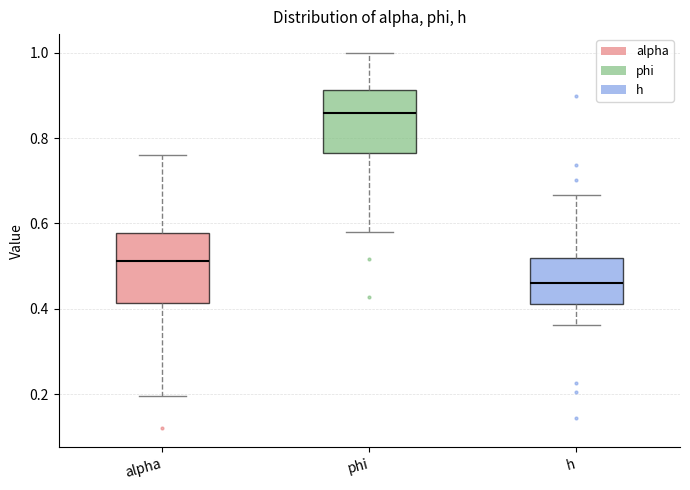

Where does the median line of the box for h sit on the y-axis? The values are not printed on the chart, so give them approximately, as read against the axis.

0.46